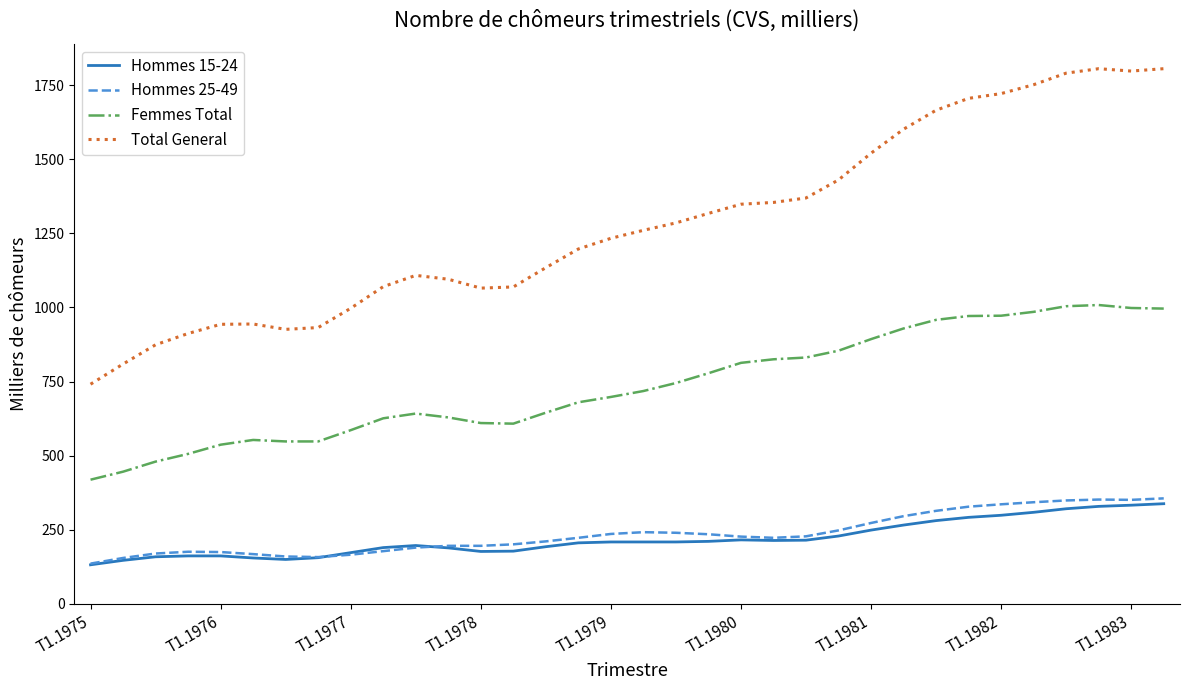

True or false: Femmes Total and Hommes 25-49 intersect in this chart.

False